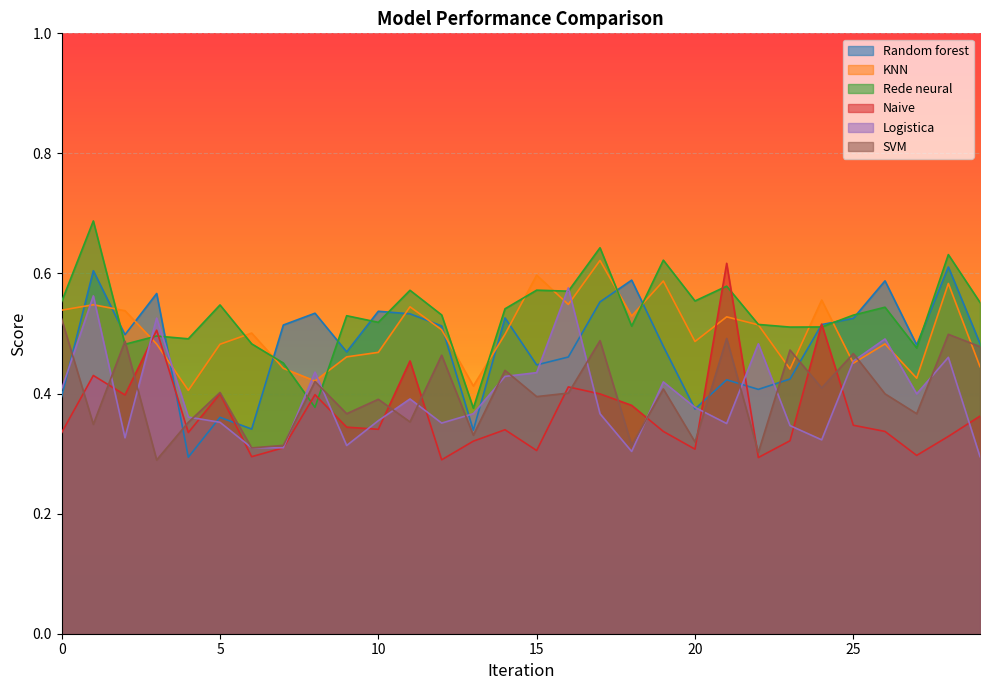

What is the average value of the Logistica series?

0.4